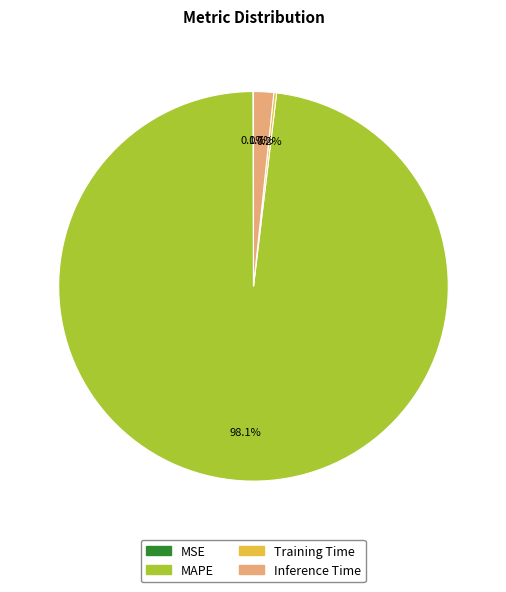

Combined, do Inference Time and MAPE account for over 50%?

Yes